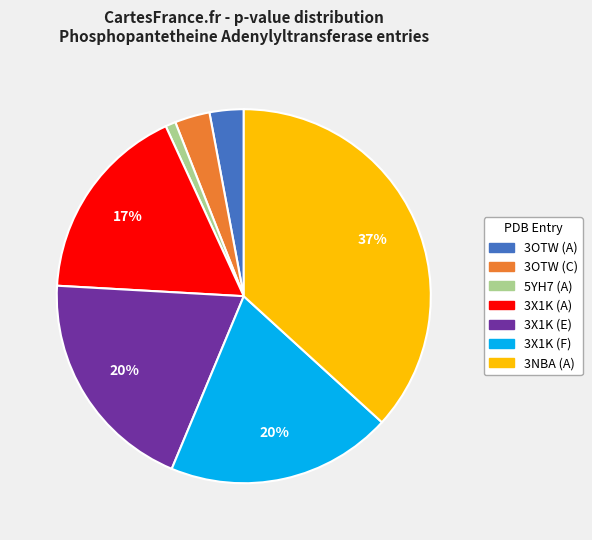

Does 3X1K (E) represent more than half of the total?

No